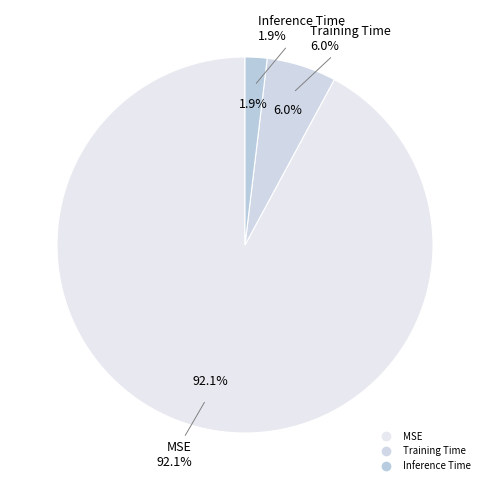

Count the number of slices in the pie.

3